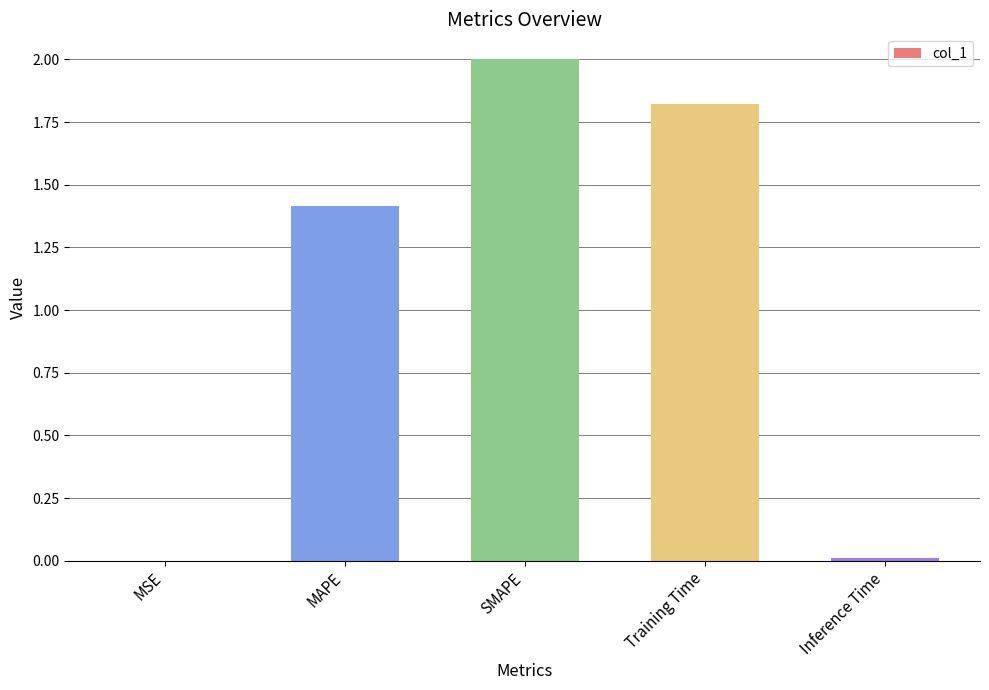

Count the number of data series in this chart.

1